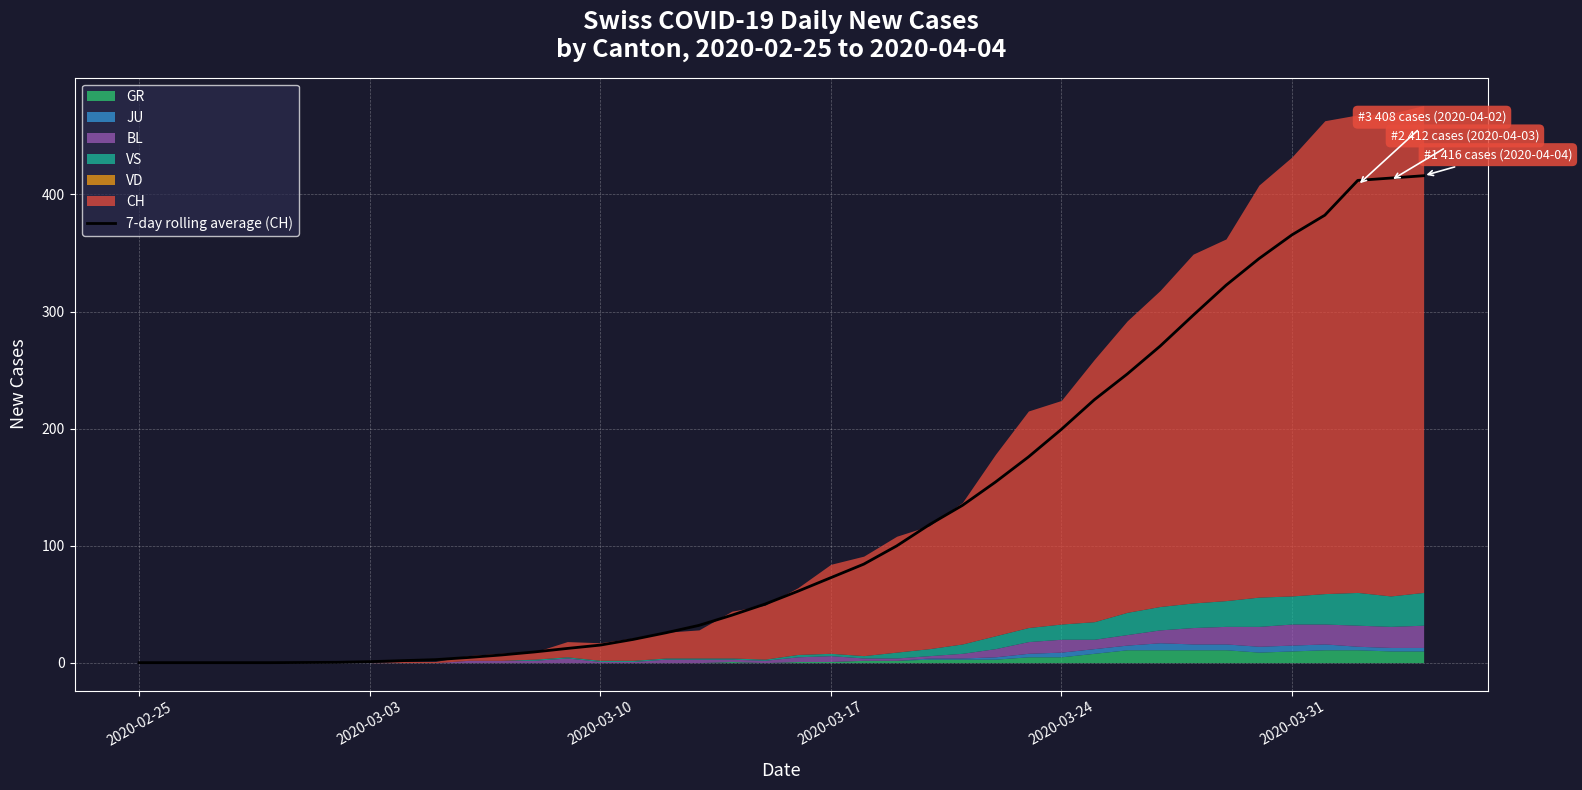

Is it true that the value at 2020-03-03 is 0.0?

True